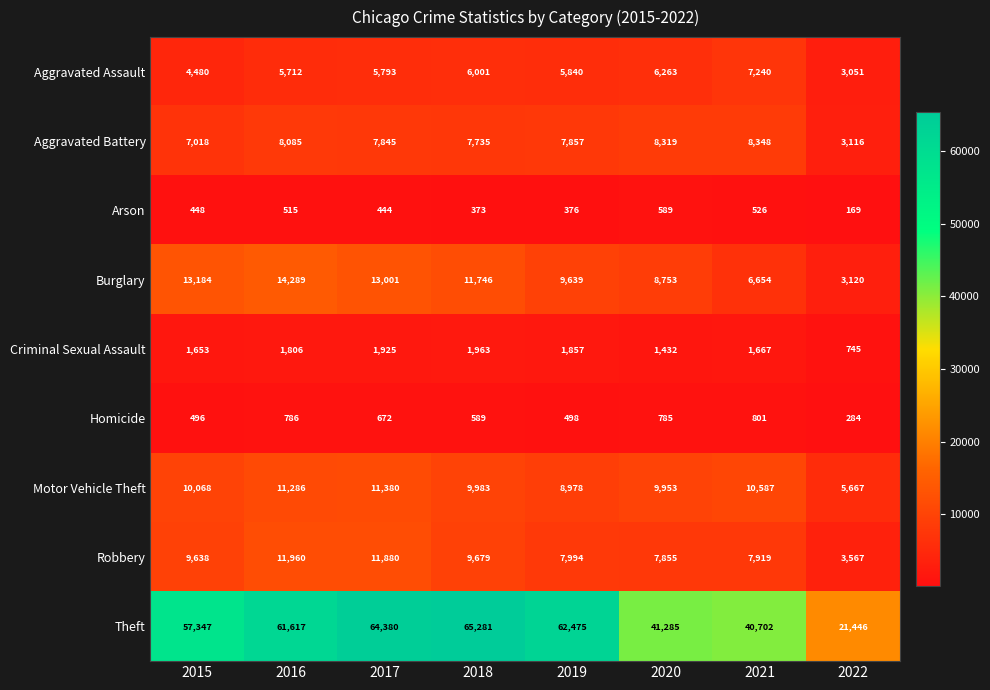

How many data points does each series have?

8